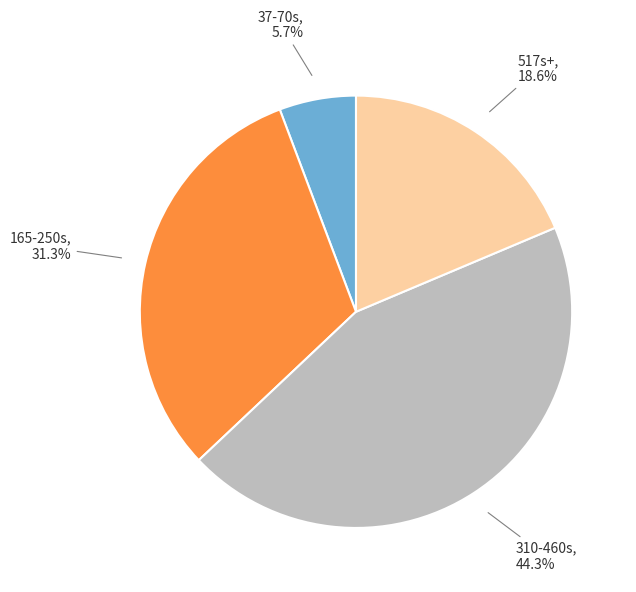

Is there any slice that represents more than half of the pie?

No